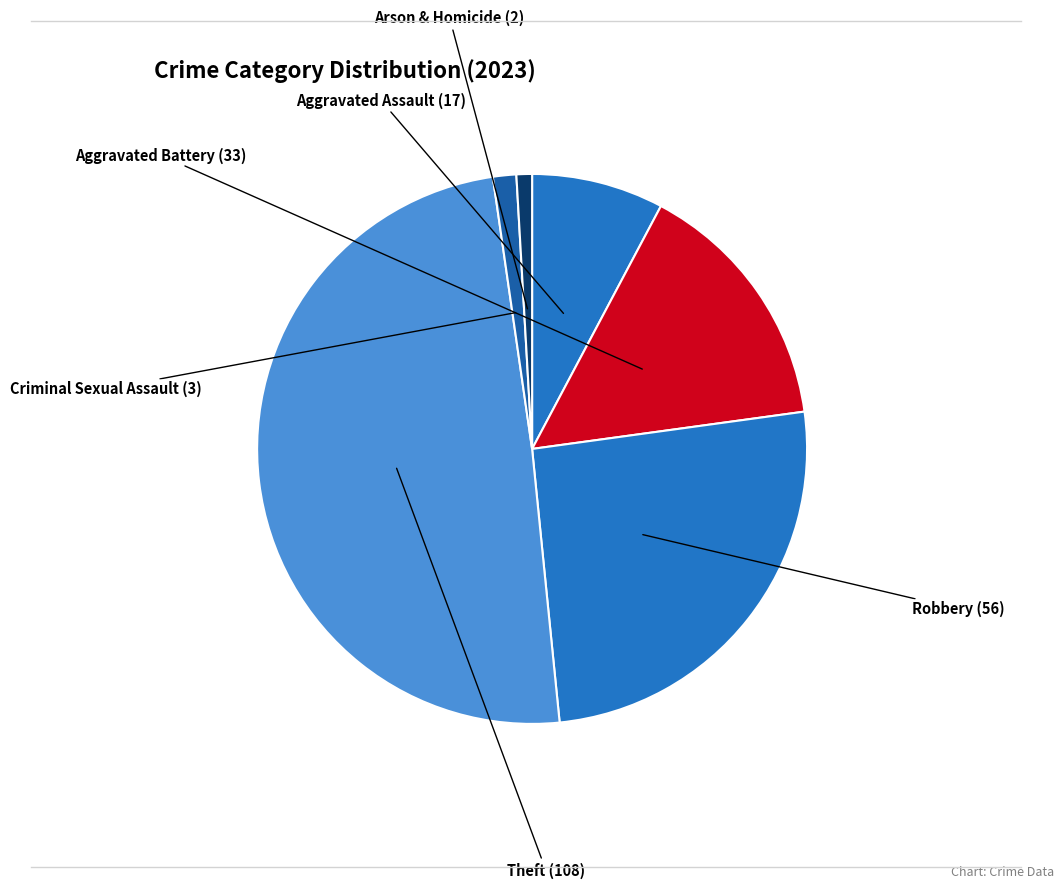

What is the ratio of the value at Robbery to the value at Aggravated Assault?

3.3